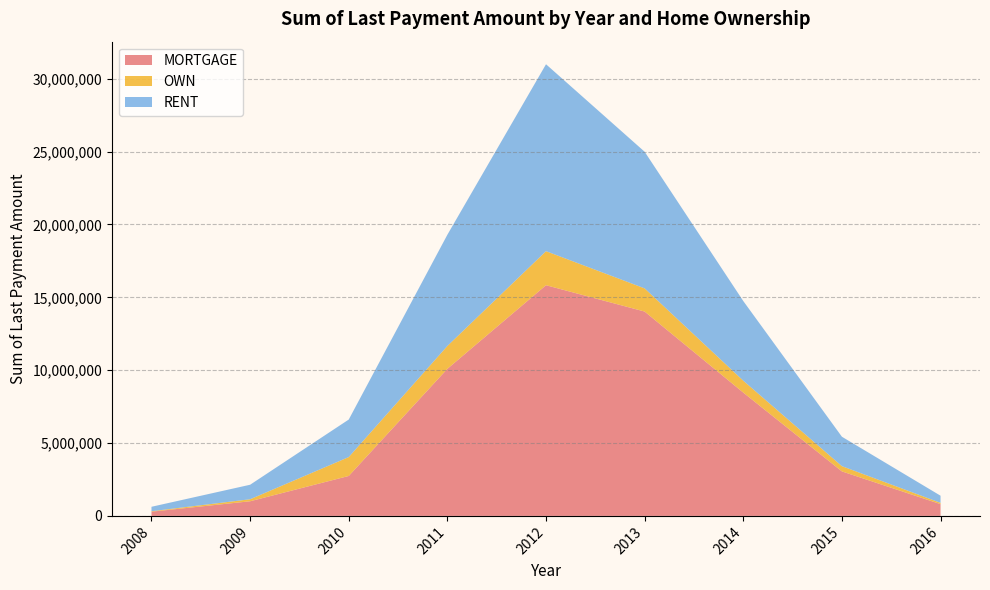

Reading left to right, list all the values displayed in this chart.

MORTGAGE: 2008=288916.1	2009=1004336.4	2010=2740956.5	2011=10093057.3	2012=15830774.4	2013=14023609.8	2014=8462230.2	2015=3054183.0	2016=807482.1
OWN: 2008=32176.3	2009=138046.2	2010=1297198.5	2011=1569648.9	2012=2336344.3	2013=1590372.4	2014=816719.6	2015=360089.1	2016=88372.1
RENT: 2008=305091.2	2009=995819.8	2010=2574417.4	2011=7633163.5	2012=12827404.8	2013=9376122.5	2014=5466121.9	2015=2018340.8	2016=490171.2